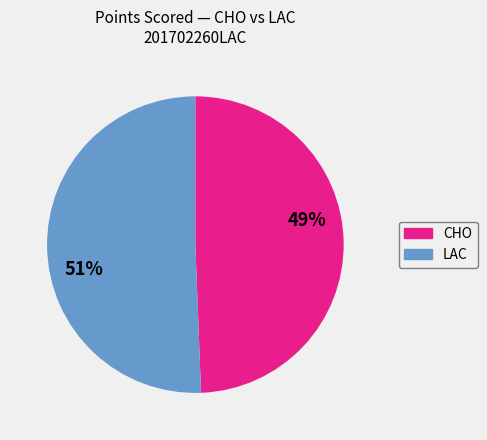

To the nearest percent, what is the average slice percentage?

50%